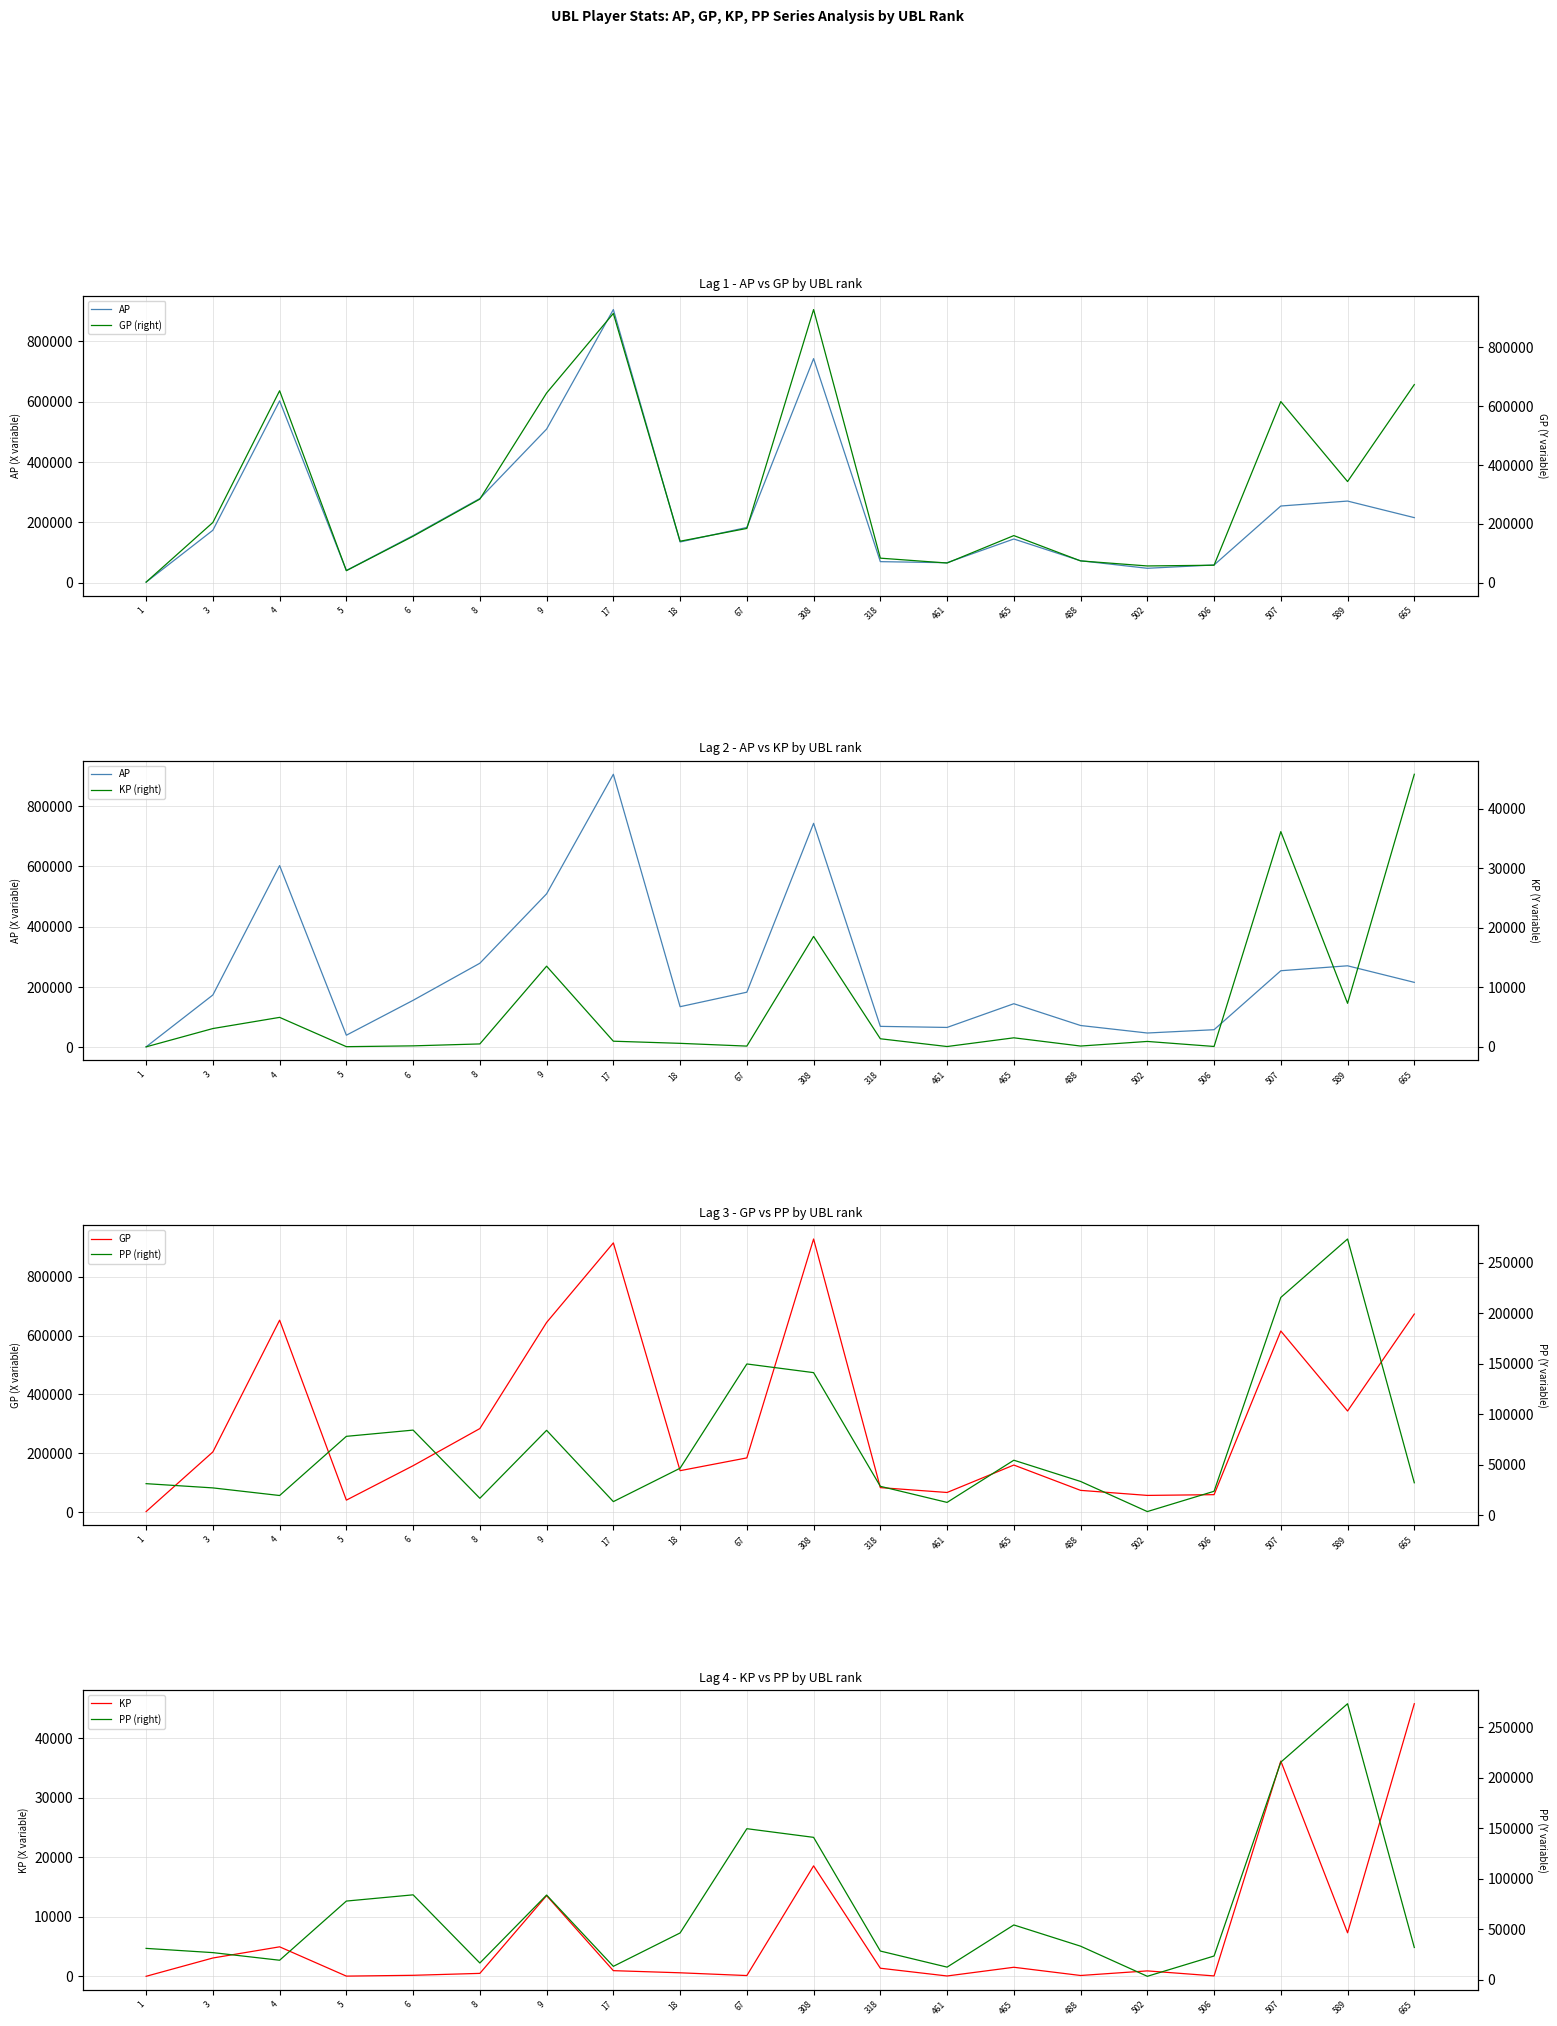

Read the GP value at 488.

73844